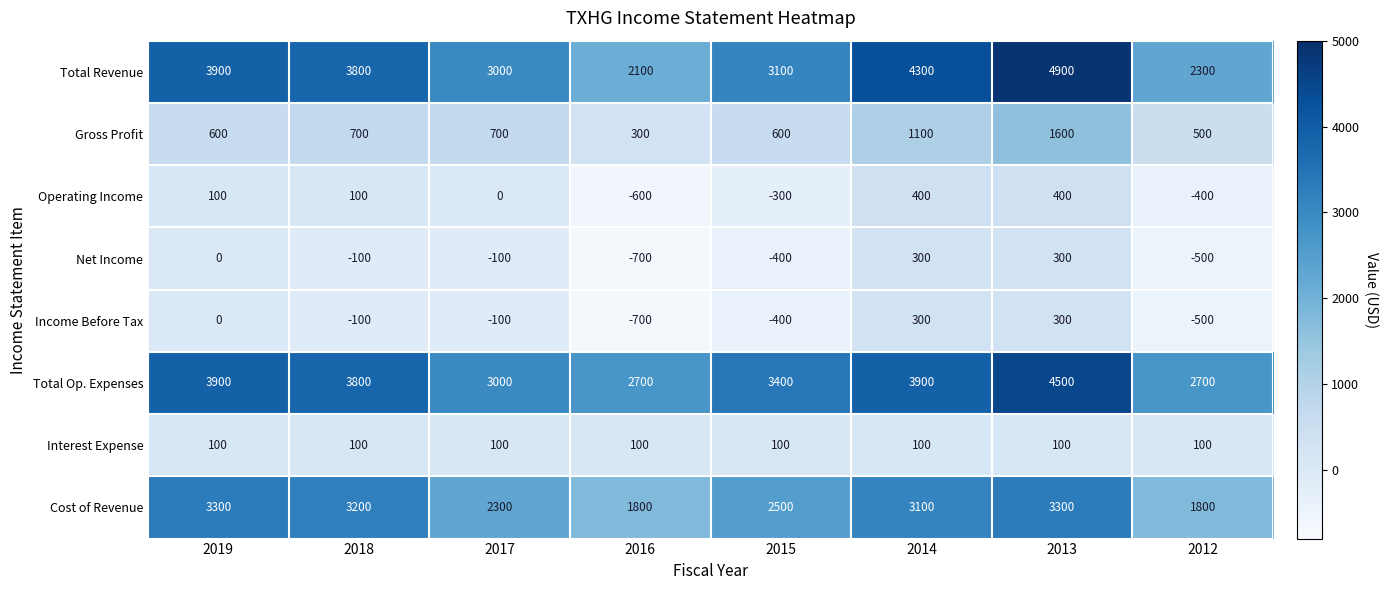

What is the difference between the maximum and second lowest values in the Operating Income series?

800